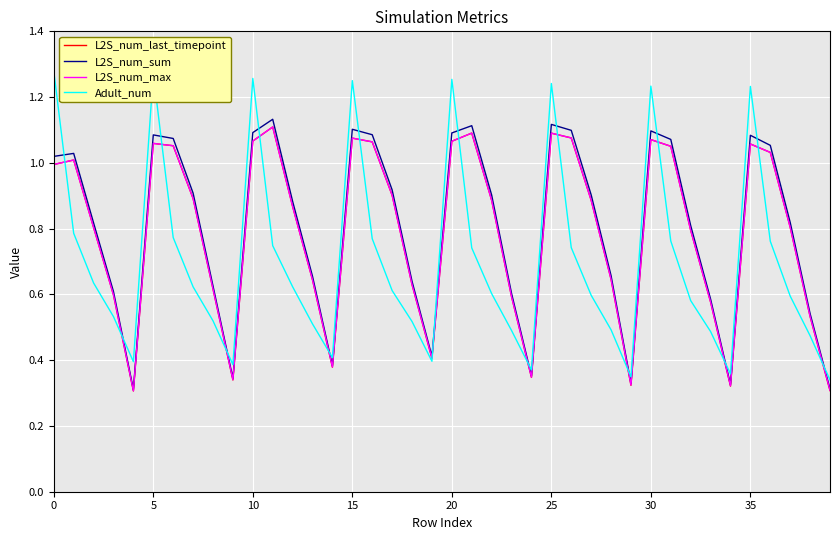

Which series has the widest spread of values?

Adult_num